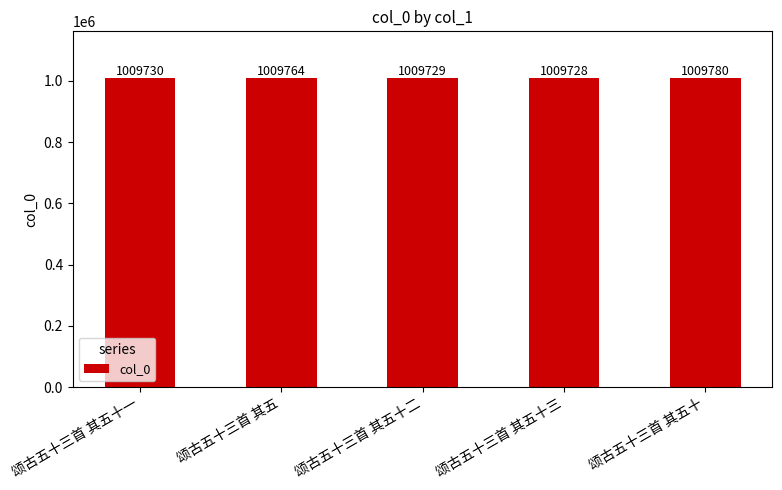

The value at 颂古五十三首 其五十三 is 1009728. True or false?

True